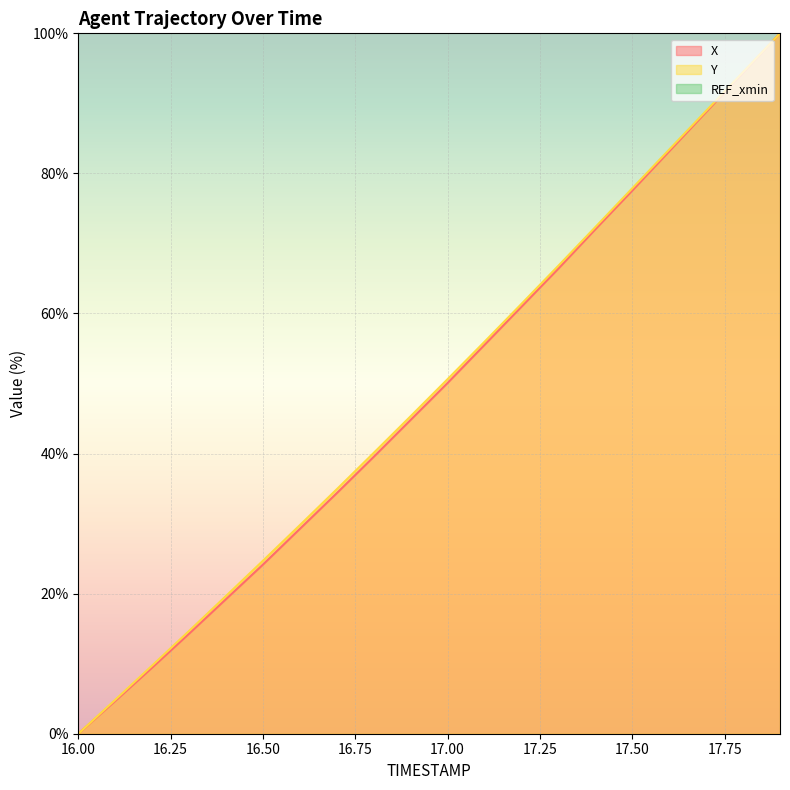

True or false: Y and X cross at least once.

False